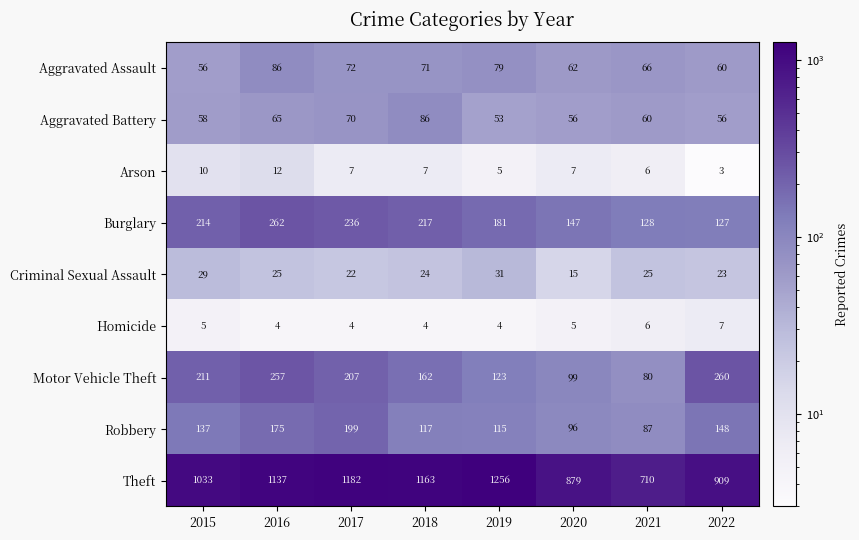

At 2018, list the series in order from largest to smallest.

Theft, Burglary, Motor Vehicle Theft, Robbery, Aggravated Battery, Aggravated Assault, Criminal Sexual Assault, Arson, Homicide